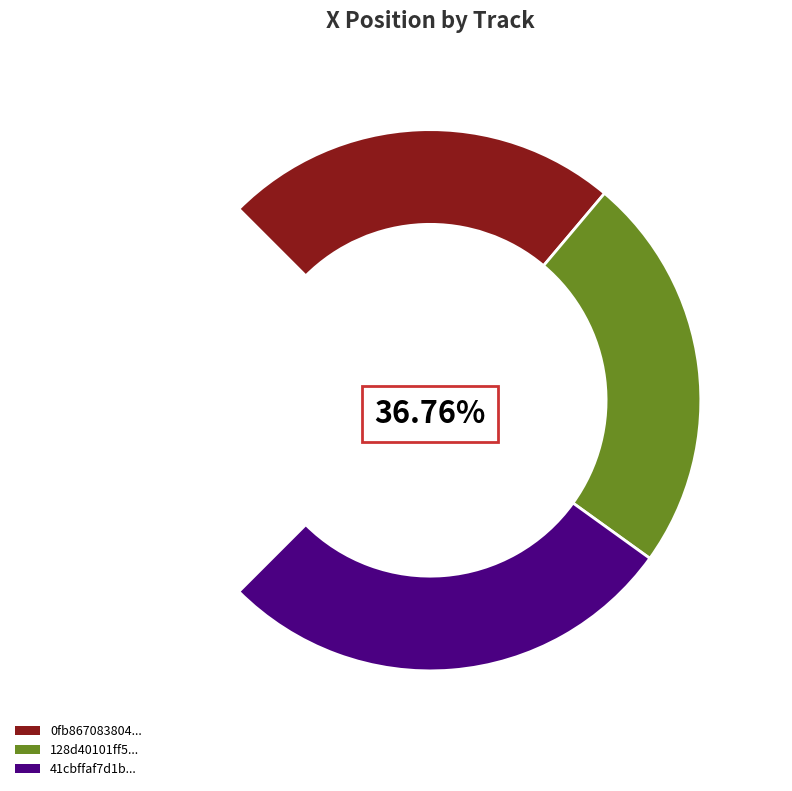

Which category has the smallest portion of the pie?

0fb867083804484c9a2716ac81655381